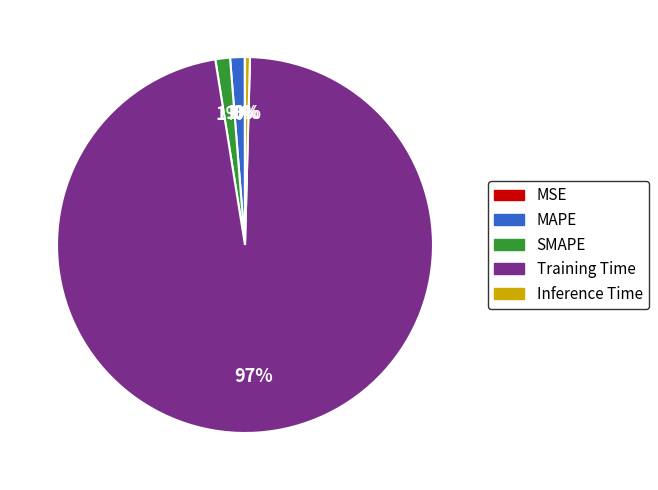

Is there a majority slice in this chart?

Yes